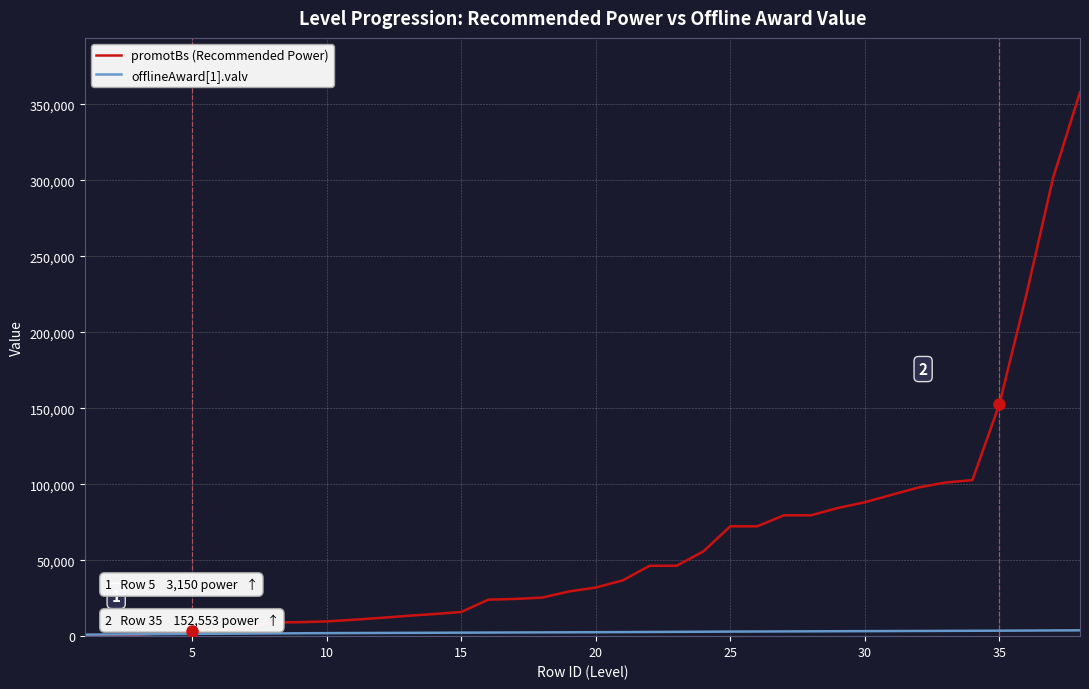

Which series has the largest range (max minus min)?

promotBs (Recommended Power)